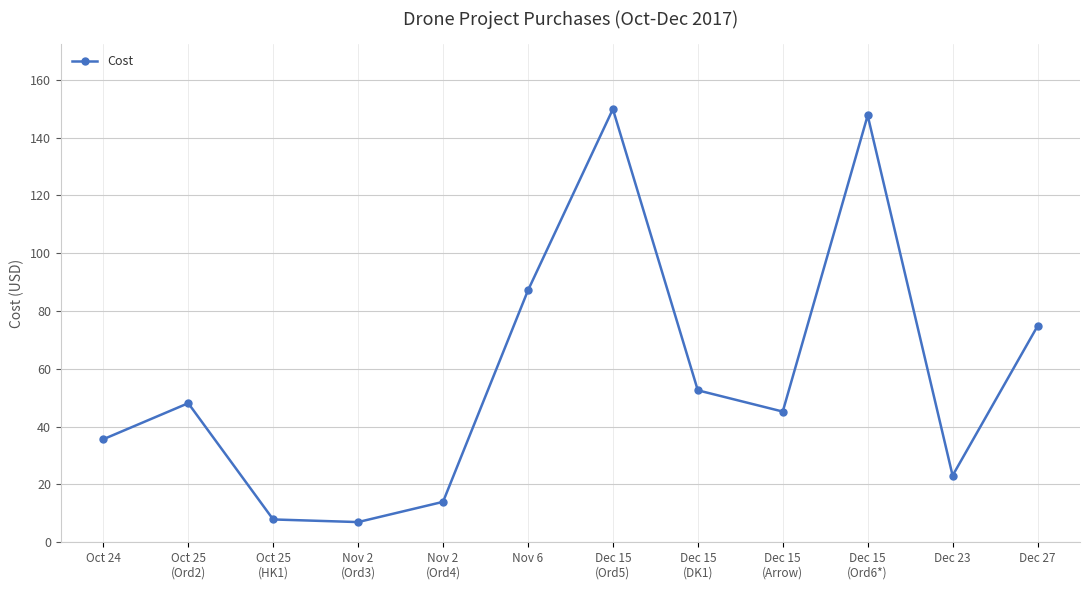

What is the ratio of the value at Nov 6 to the value at Dec 15
(DK1)?

1.7